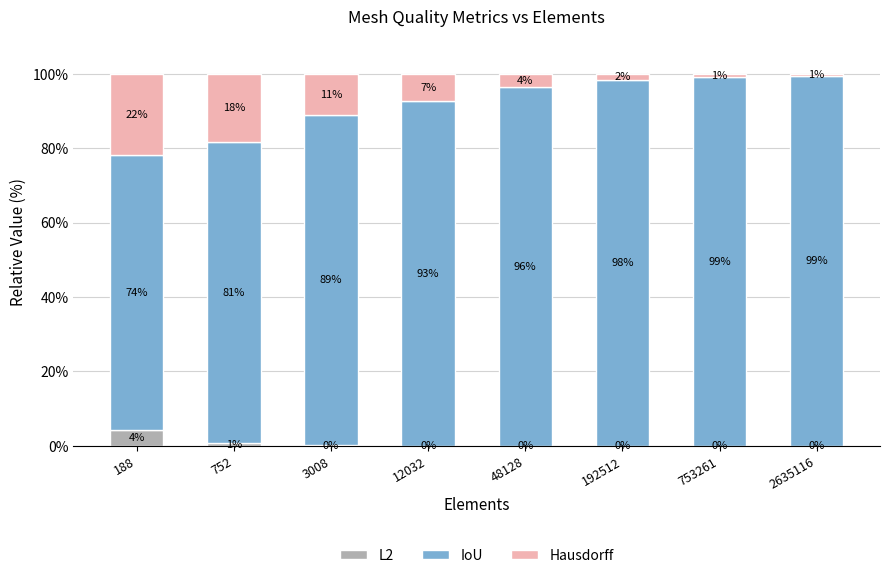

What is the total value across all series at 192512?

100.0